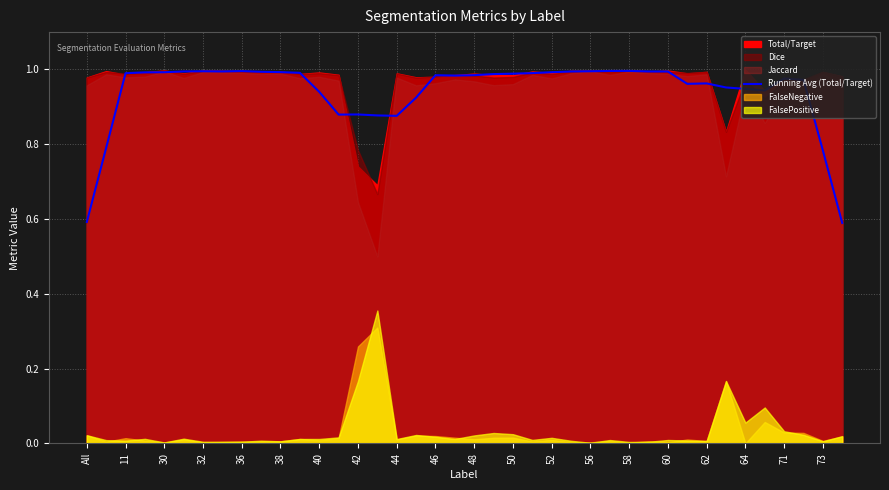

True or false: the data has more than 1 interior local peaks.

True